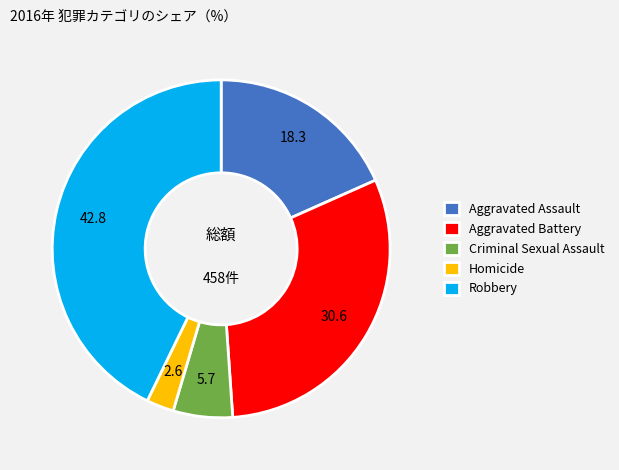

Rank the categories by value from highest to lowest.

Robbery, Aggravated Battery, Aggravated Assault, Criminal Sexual Assault, Homicide